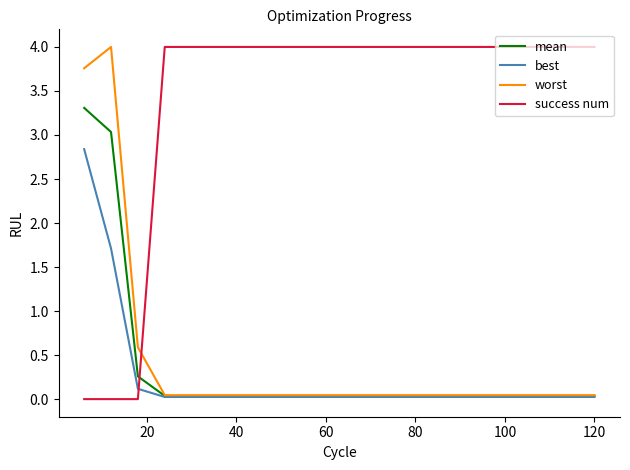

Count the number of data series in this chart.

4